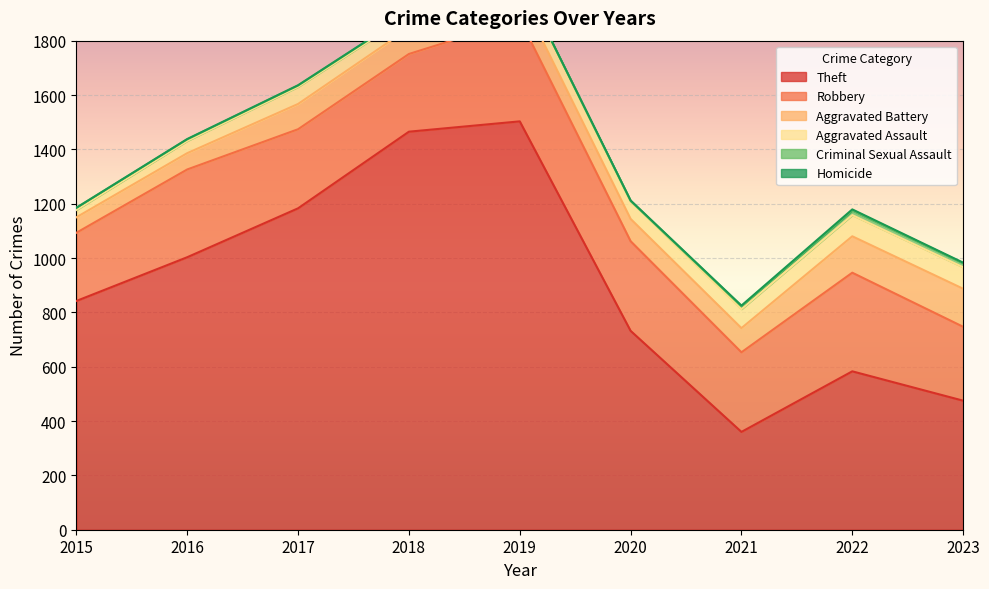

Between 2023 and 2019, which is larger?

2019